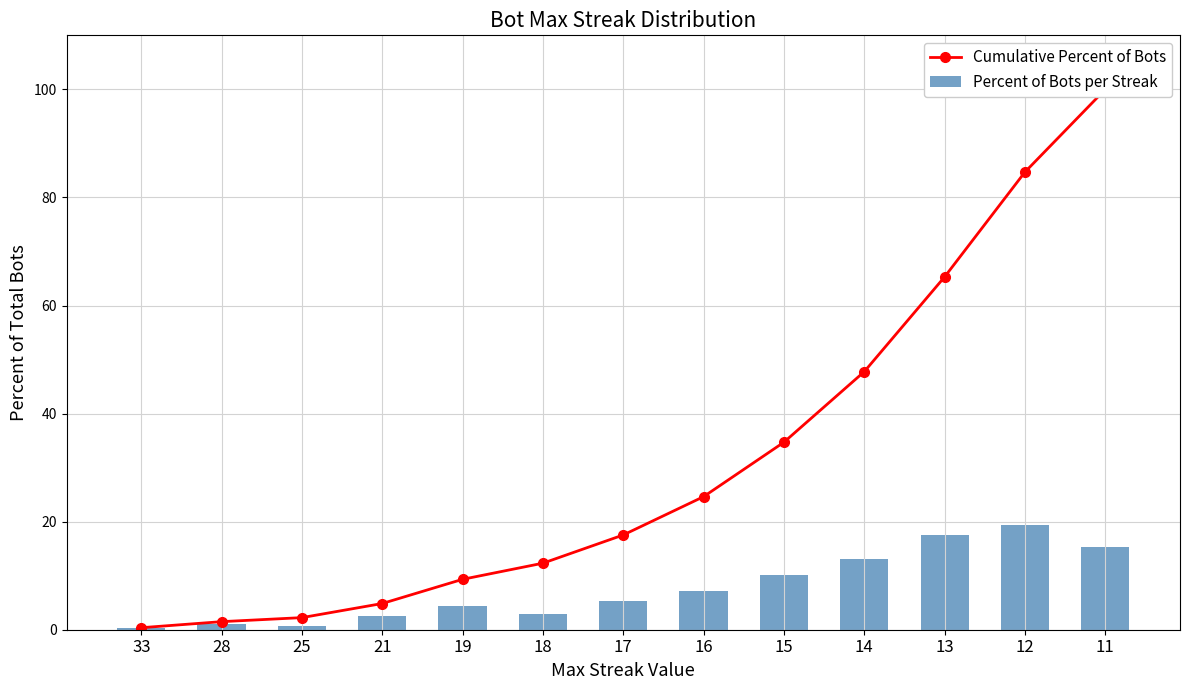

List the labels in order of Percent of Bots per Streak value, largest first.

12, 13, 11, 14, 15, 16, 17, 19, 18, 21, 28, 25, 33